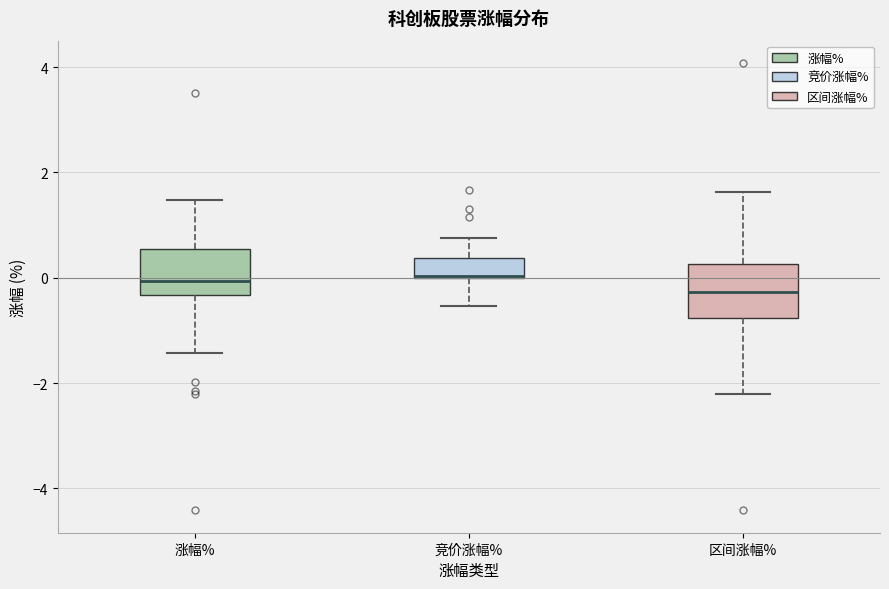

Reading left to right, transcribe this box plot: for each box, give where its median line is, the range the box spans, and where its two whiskers end, as read against the y-axis. The values are not printed on the chart, so give them approximately, as read against the axis.

涨幅%: median 0.0, box -0.4 to 0.6, whiskers -1.4 to 1.4
竞价涨幅%: median 0.0 (drawn on the box's lower edge), box 0.0 to 0.4, whiskers -0.6 to 0.8
区间涨幅%: median -0.2, box -0.8 to 0.2, whiskers -2.2 to 1.6